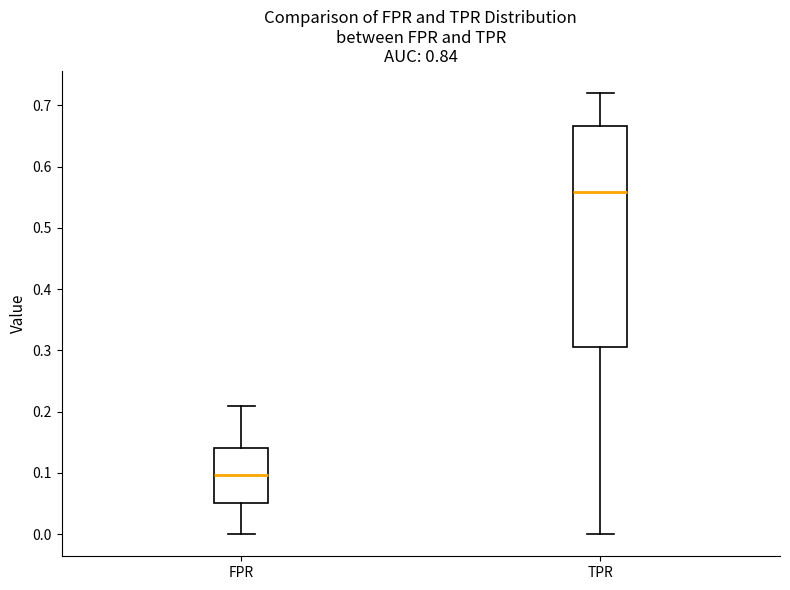

Which box is the tallest, from its lower edge to its upper edge?

TPR